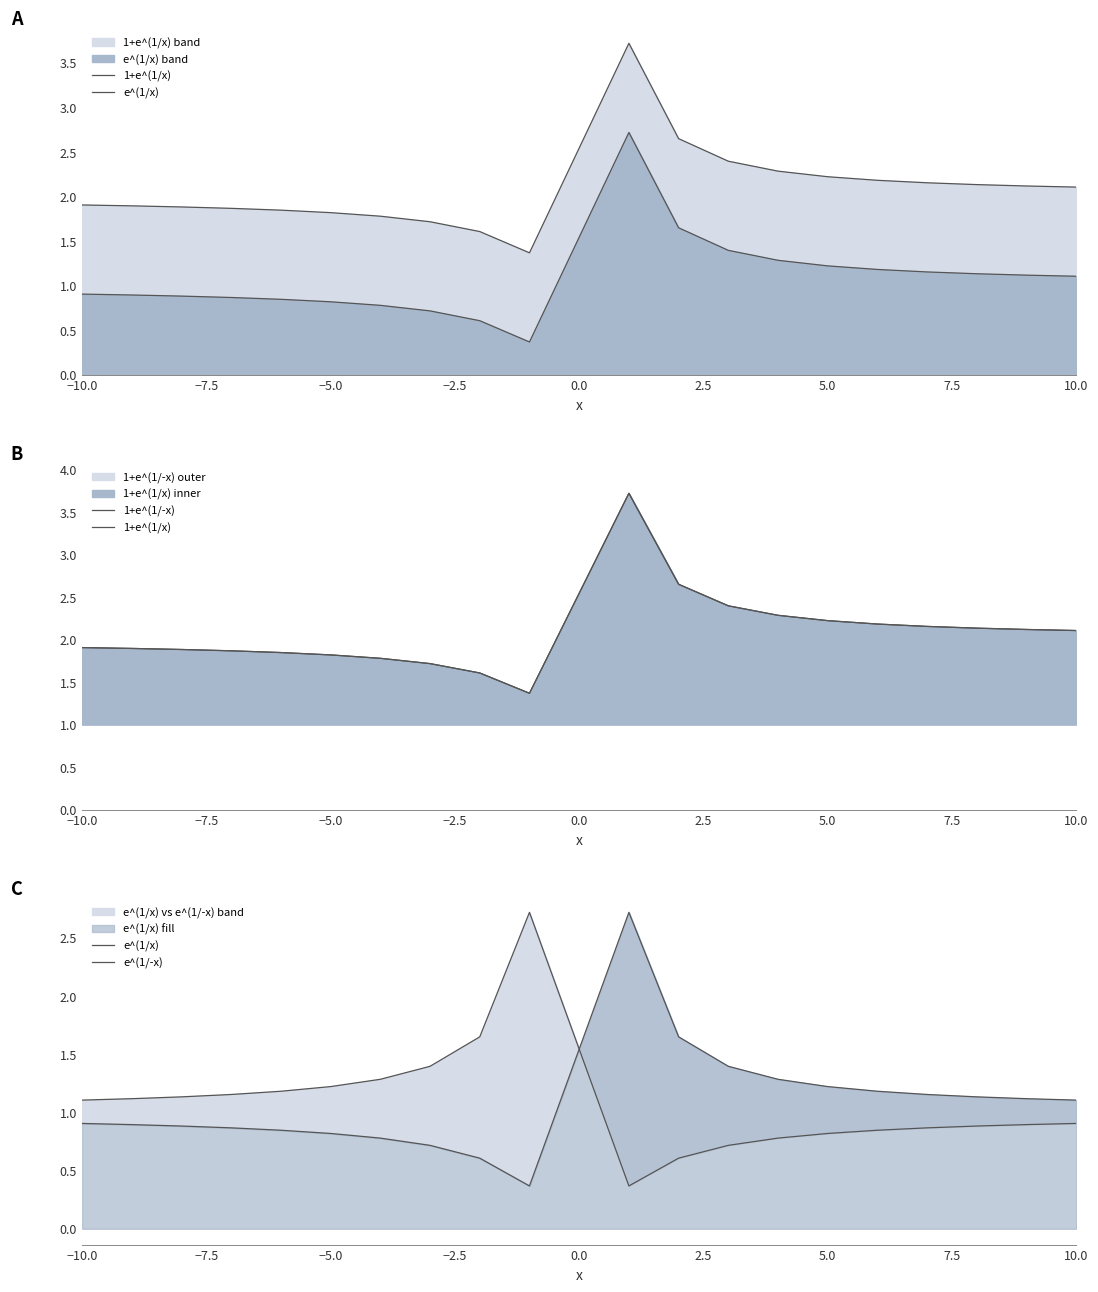

Reading left to right, list all the values displayed in this chart.

1+e^(1/x): 1.9	1.9	1.9	1.9	1.8	1.8	1.8	1.7	1.6	1.4	3.7	2.6	2.4	2.3	2.2	2.2	2.2	2.1	2.1	2.1
e^(1/x): 0.9	0.9	0.9	0.9	0.8	0.8	0.8	0.7	0.6	0.4	2.7	1.6	1.4	1.3	1.2	1.2	1.2	1.1	1.1	1.1
1+e^(1/-x): 1.9	1.9	1.9	1.9	1.8	1.8	1.8	1.7	1.6	1.4	3.7	2.6	2.4	2.3	2.2	2.2	2.2	2.1	2.1	2.1
e^(1/-x): 1.1	1.1	1.1	1.2	1.2	1.2	1.3	1.4	1.6	2.7	0.4	0.6	0.7	0.8	0.8	0.8	0.9	0.9	0.9	0.9